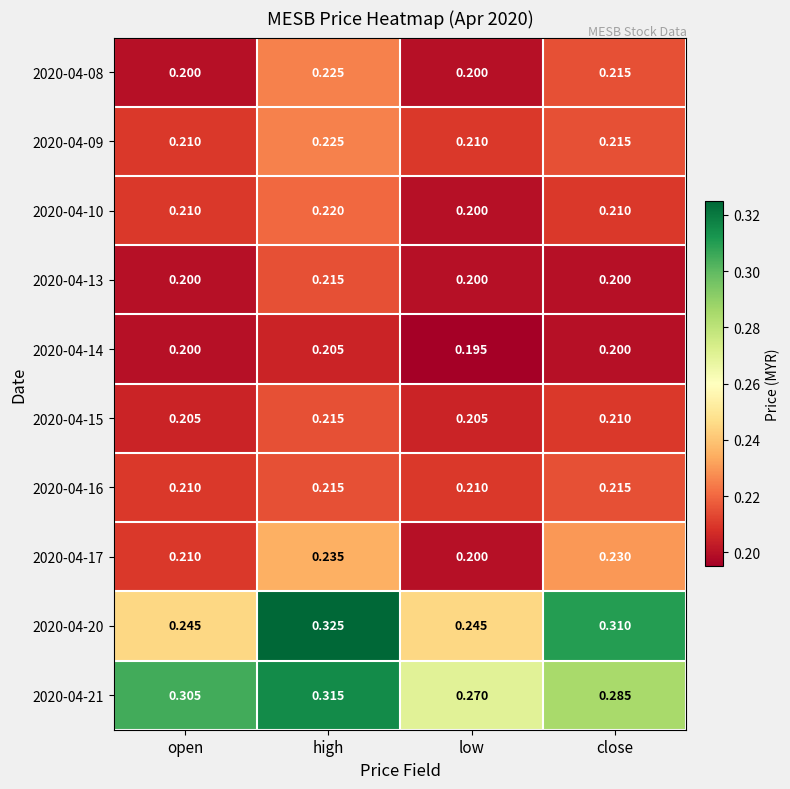

Where is 2020-04-21 nearest to the value 0?

low